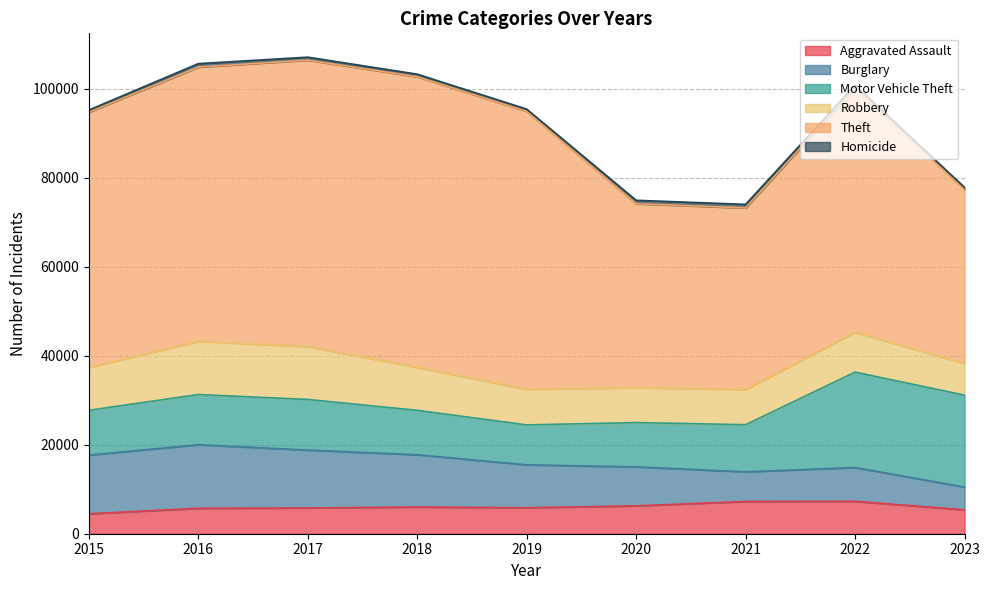

What is the difference between the Motor Vehicle Theft values at 2016 and 2015?

1218